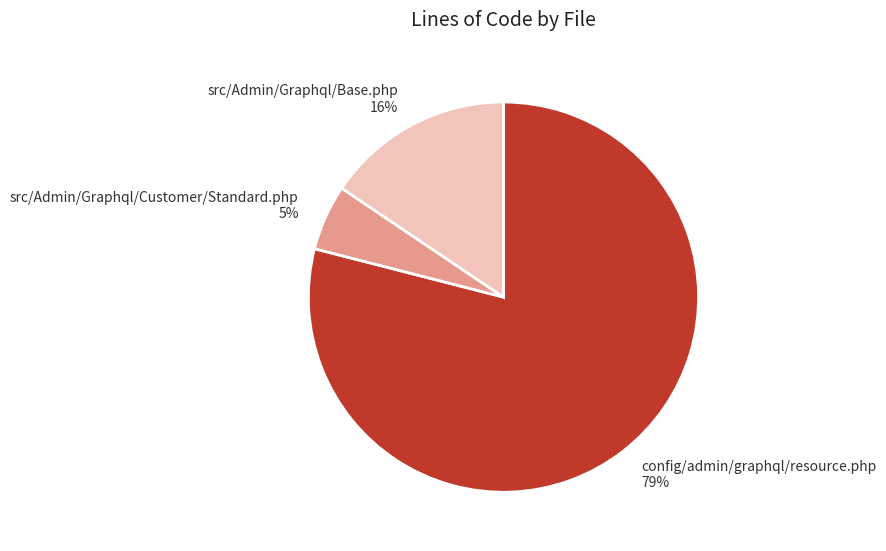

Which has a higher value, src/Admin/Graphql/Customer/Standard.php or config/admin/graphql/resource.php?

config/admin/graphql/resource.php